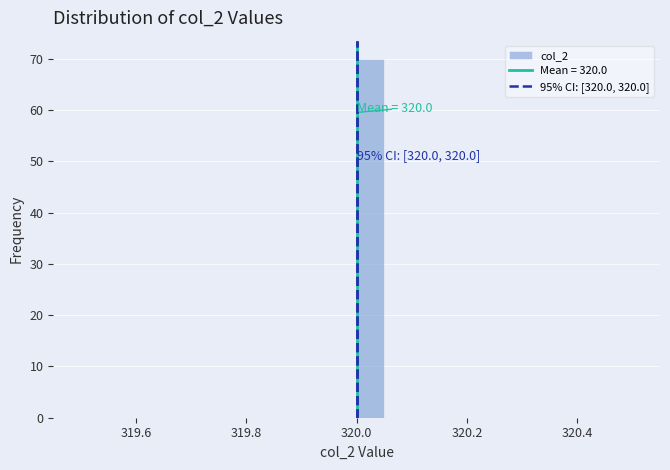

Read against the x-axis, roughly where is the centre of the tallest bar?

320.02